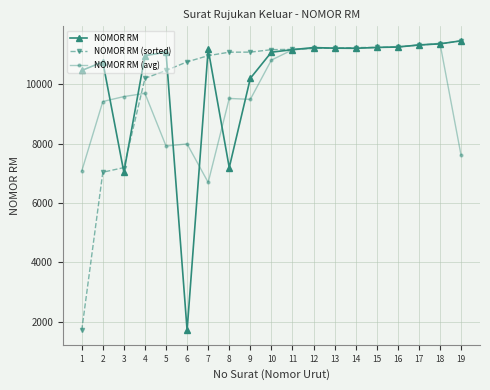

At how many categories does at least one series exceed 7810?

19